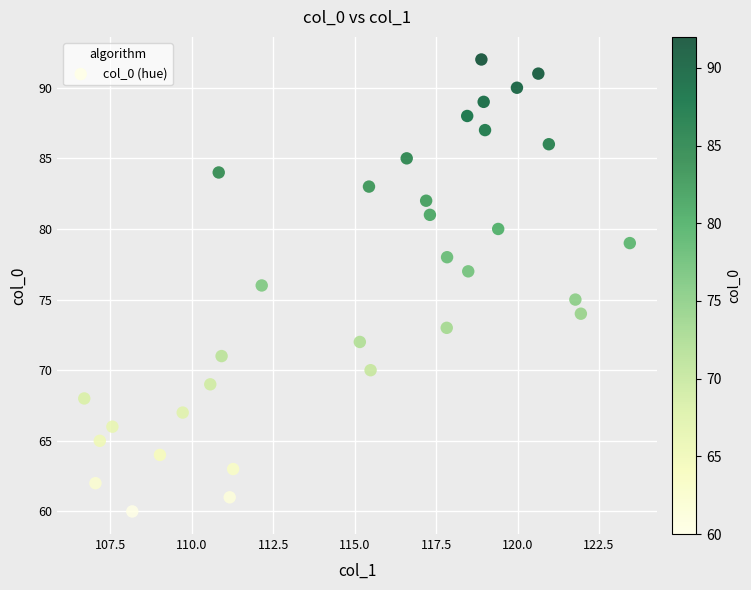

What is the range of Y values (max minus min)?

32